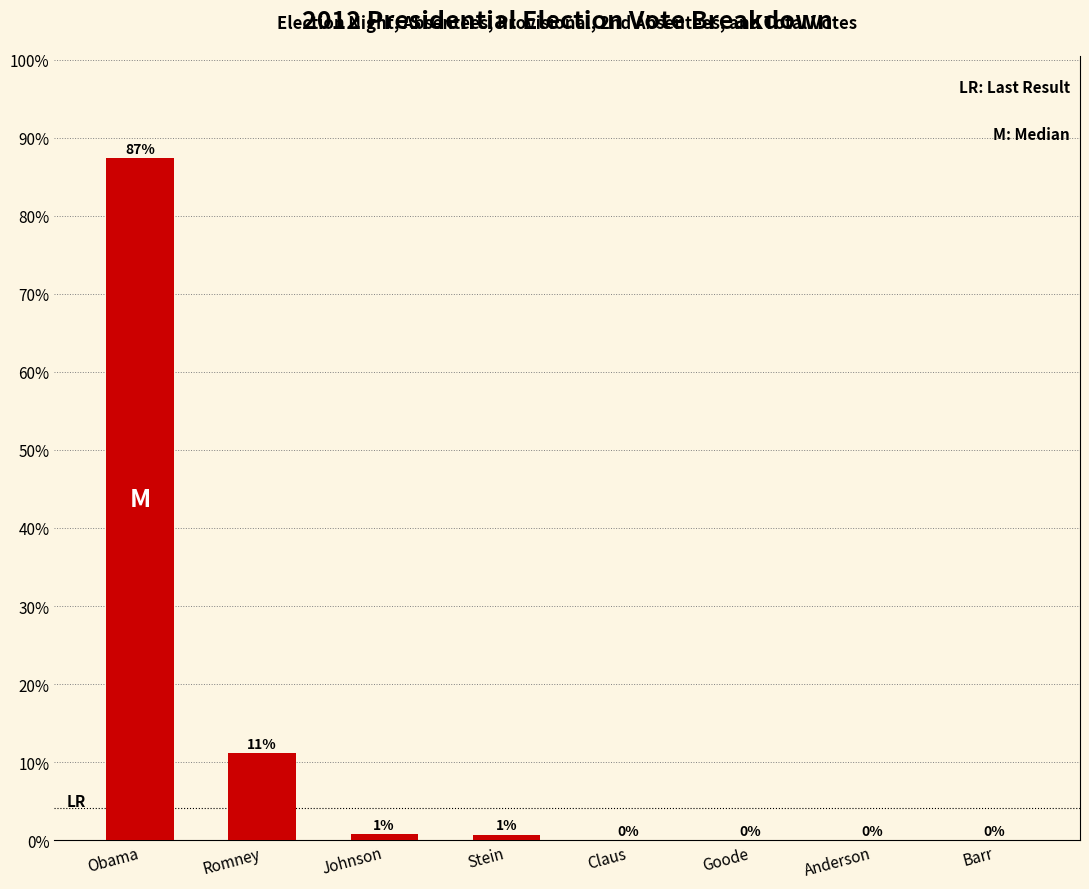

What is the average value?

12.5